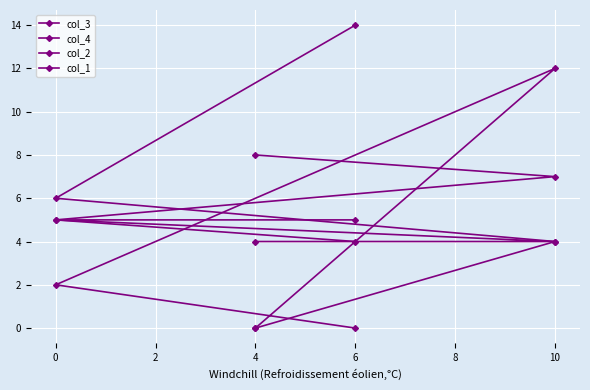

At how many categories does at least one series exceed 12?

1